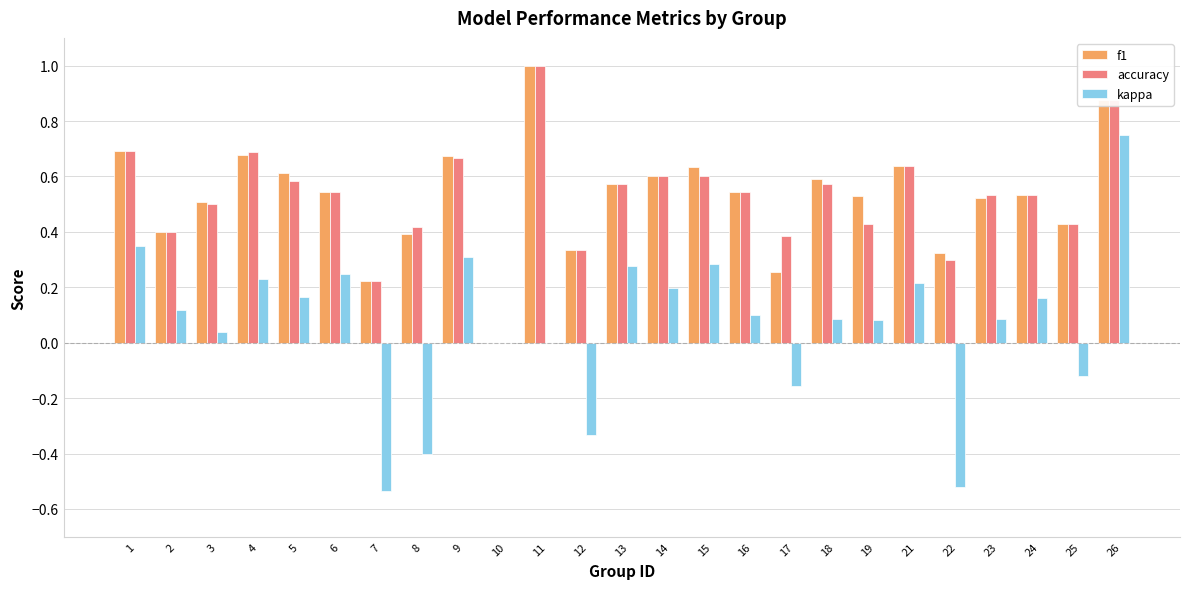

True or false: accuracy has a value of 0.3 at 1.

False